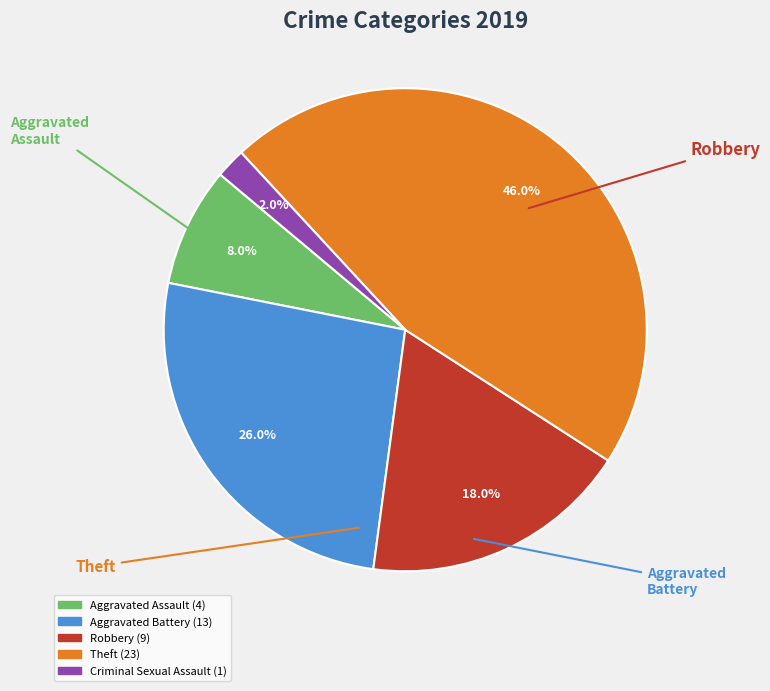

How many segments does this pie chart have?

5